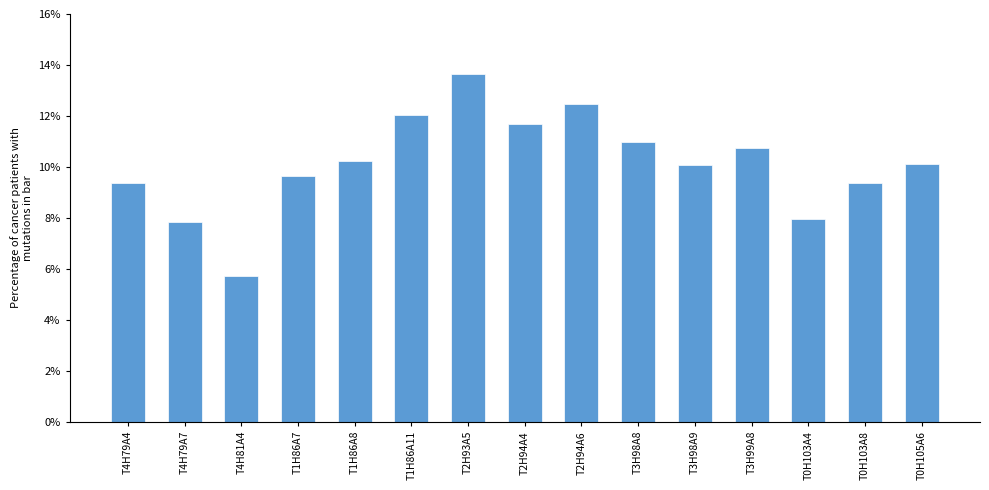

How many series are shown in this chart?

1